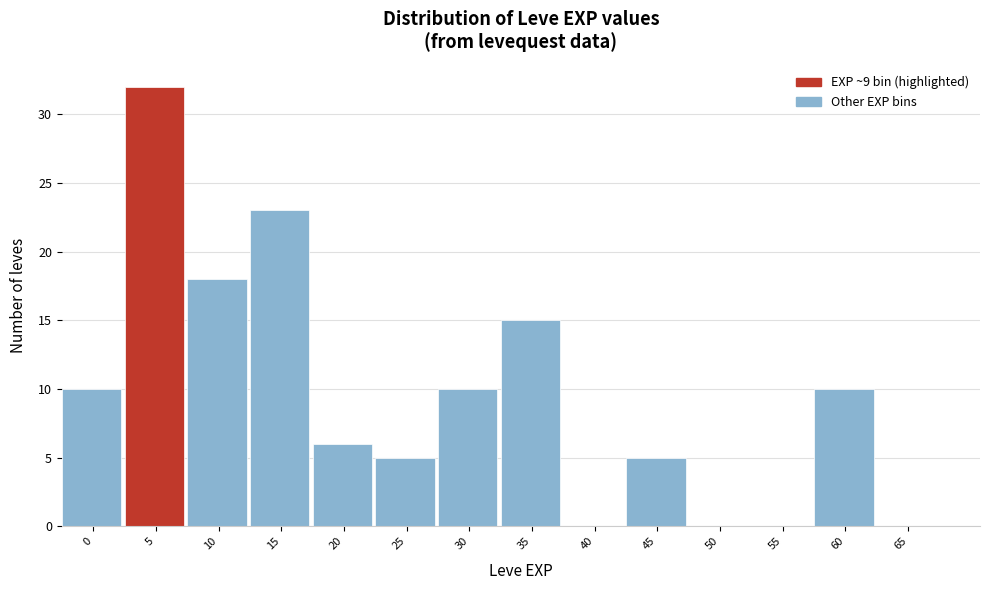

Reading right to left, what are all the values shown in this chart?

65=0	60=10	55=0	50=0	45=5	40=0	35=15	30=10	25=5	20=6	15=23	10=18	5=32	0=10